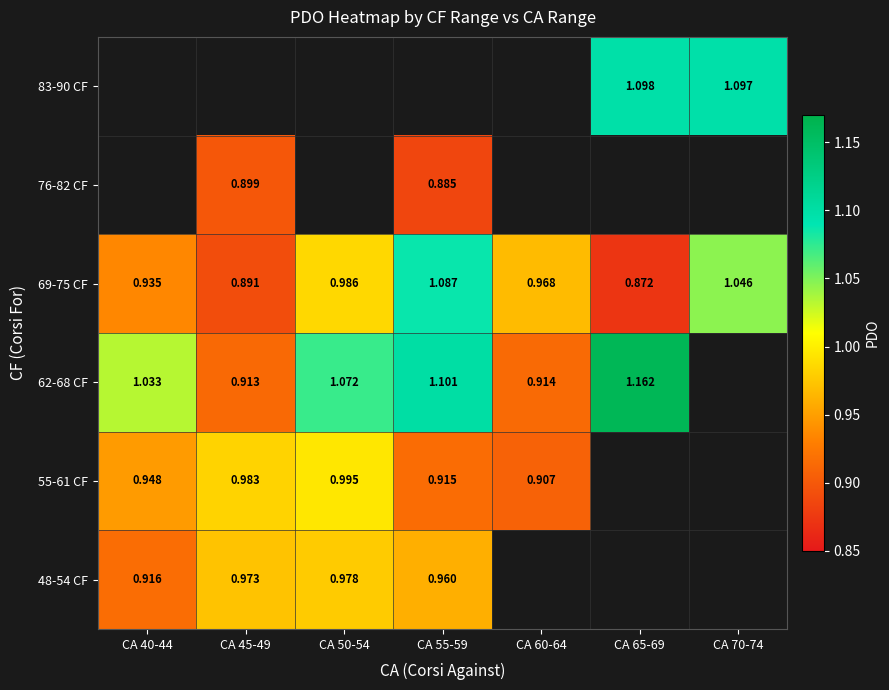

The 69-75 CF series shows 1.8 at CA 70-74. True or false?

False